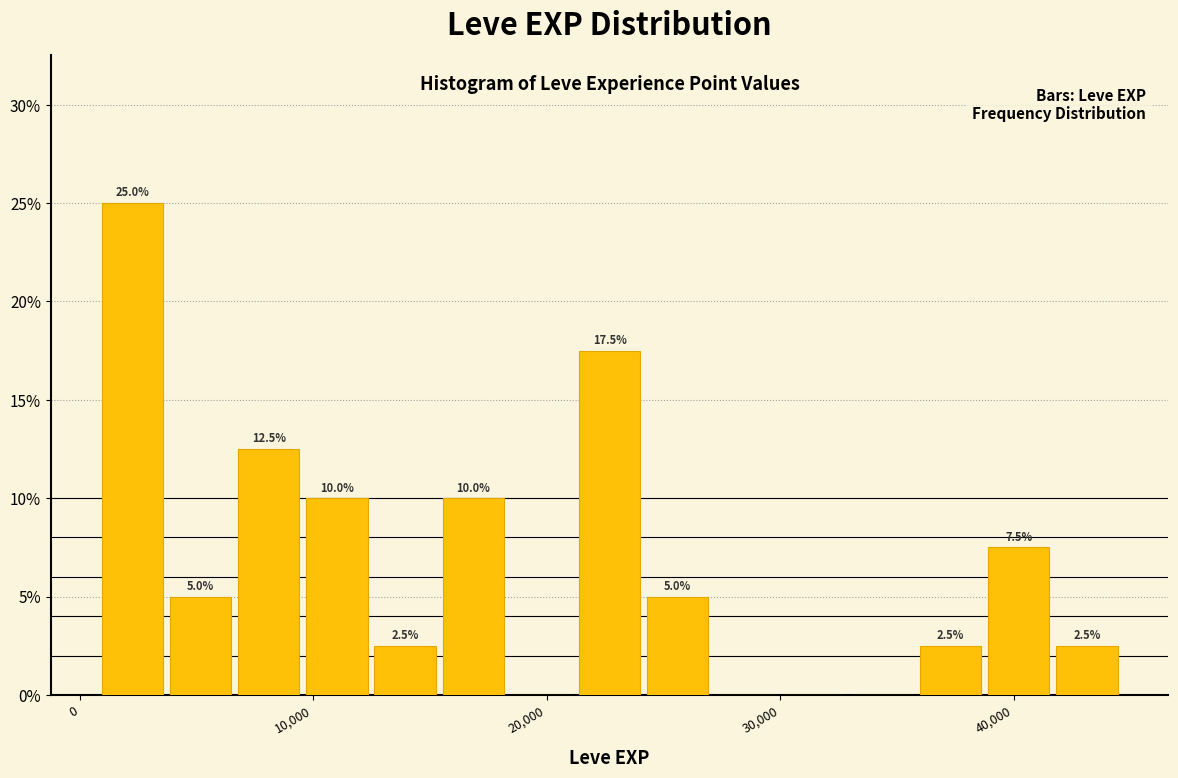

Read against the x-axis, roughly where is the centre of the tallest bar?

2000